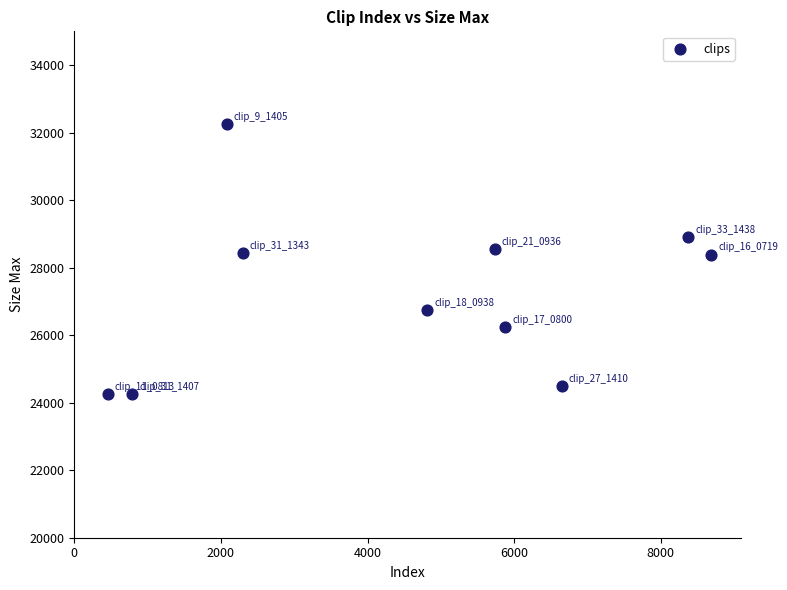

What is the average X value?

4576